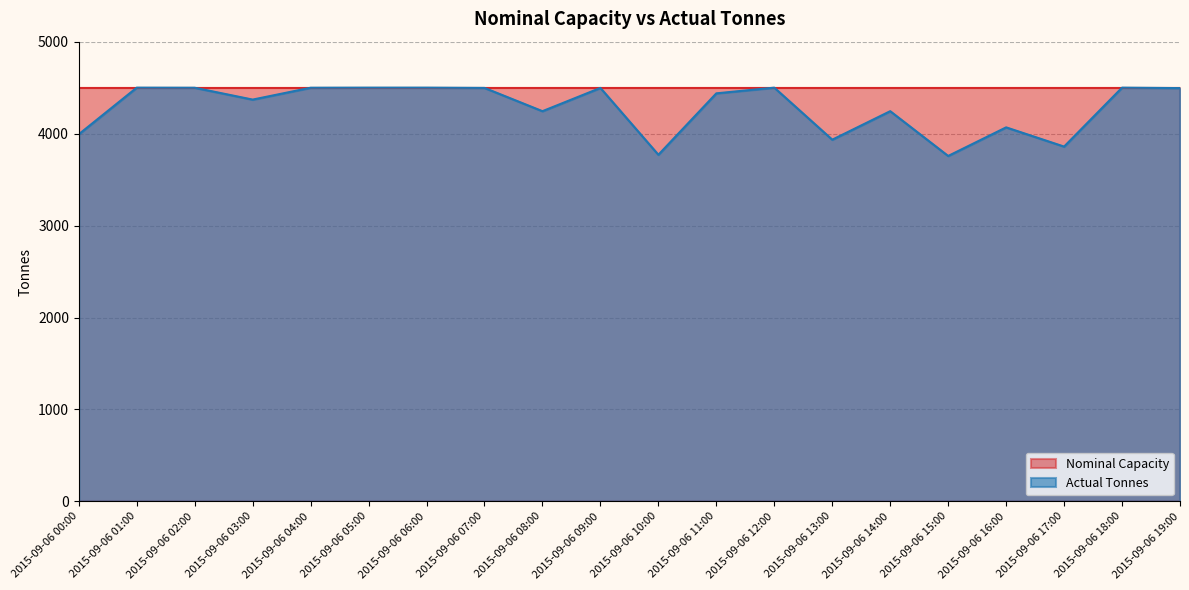

List the labels in order of value, largest first.

2015-09-06 01:00, 2015-09-06 05:00, 2015-09-06 06:00, 2015-09-06 12:00, 2015-09-06 18:00, 2015-09-06 02:00, 2015-09-06 04:00, 2015-09-06 07:00, 2015-09-06 09:00, 2015-09-06 19:00, 2015-09-06 11:00, 2015-09-06 03:00, 2015-09-06 08:00, 2015-09-06 14:00, 2015-09-06 16:00, 2015-09-06 00:00, 2015-09-06 13:00, 2015-09-06 17:00, 2015-09-06 10:00, 2015-09-06 15:00